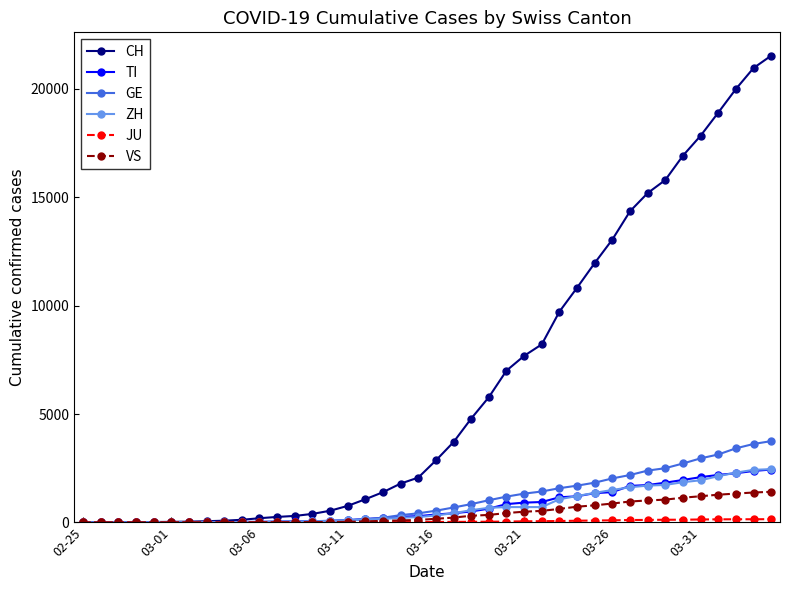

What is the highest value of the ZH series?

2461